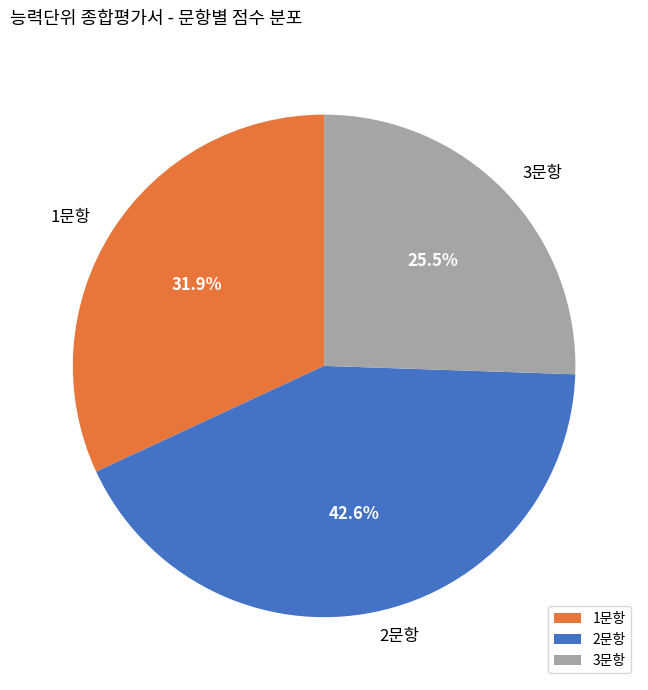

What is the largest slice in the pie chart?

2문항